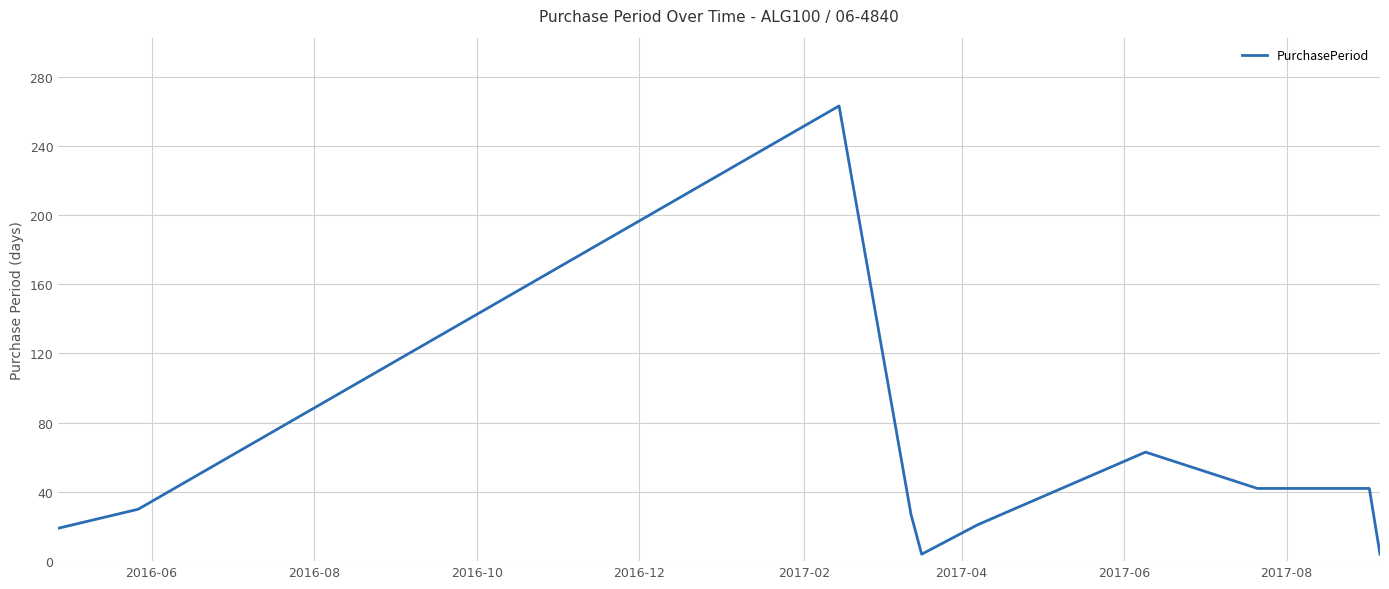

What is the greatest value displayed?

263